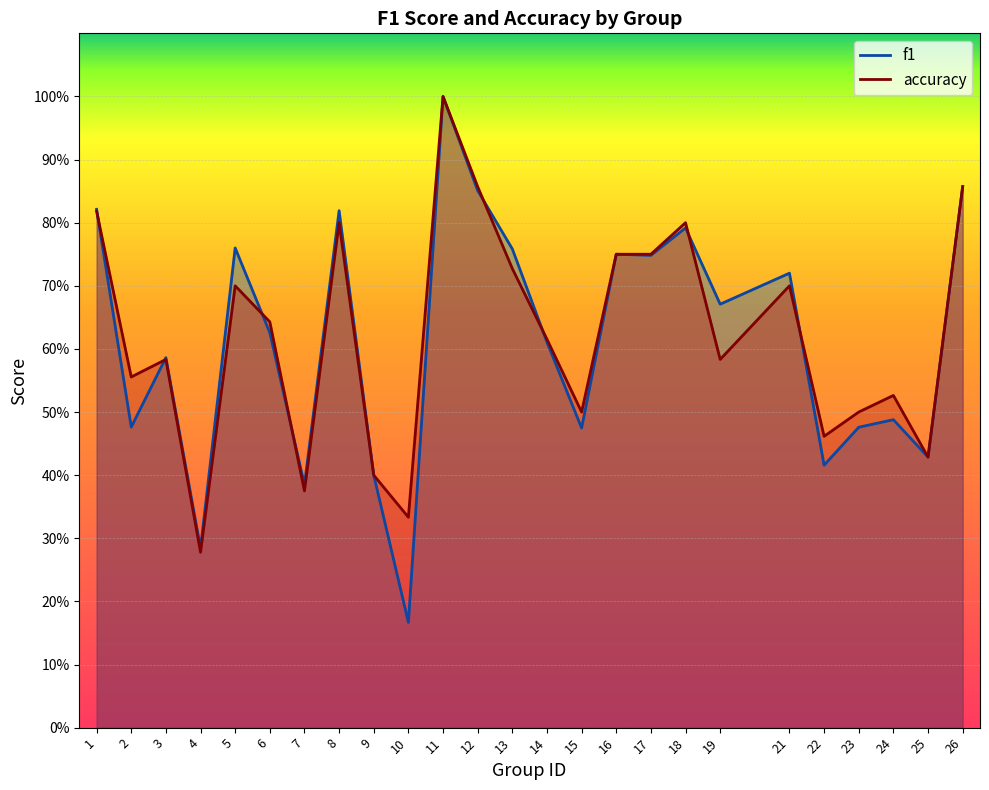

What is the average value of the f1 series?

0.6